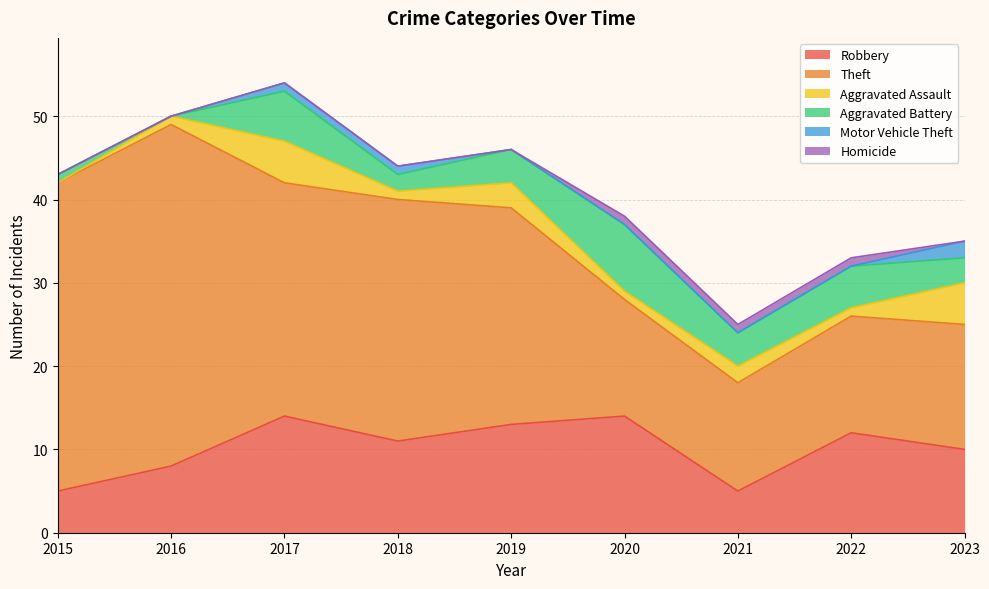

True or false: Aggravated Assault has a value of 5 at 2017.

True